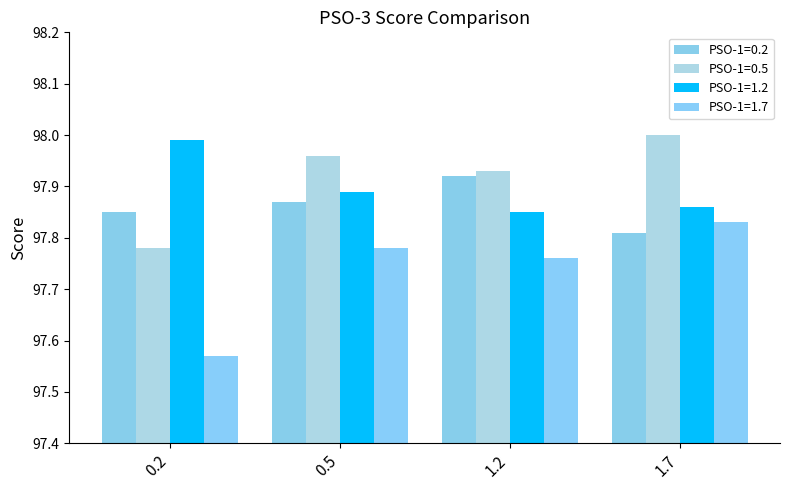

What are all the series names shown in the legend?

PSO-1=0.2, PSO-1=0.5, PSO-1=1.2, PSO-1=1.7